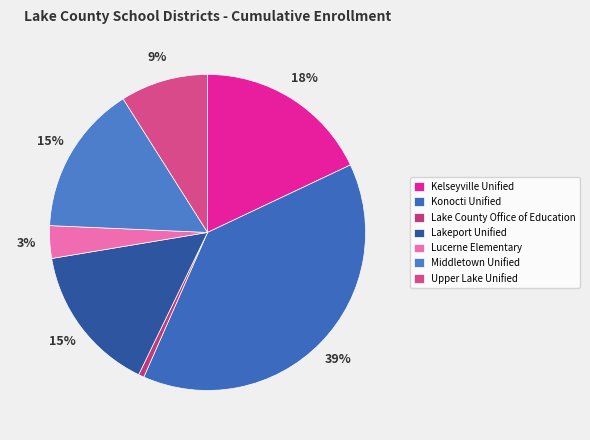

Between Kelseyville Unified and Konocti Unified, which is larger?

Konocti Unified